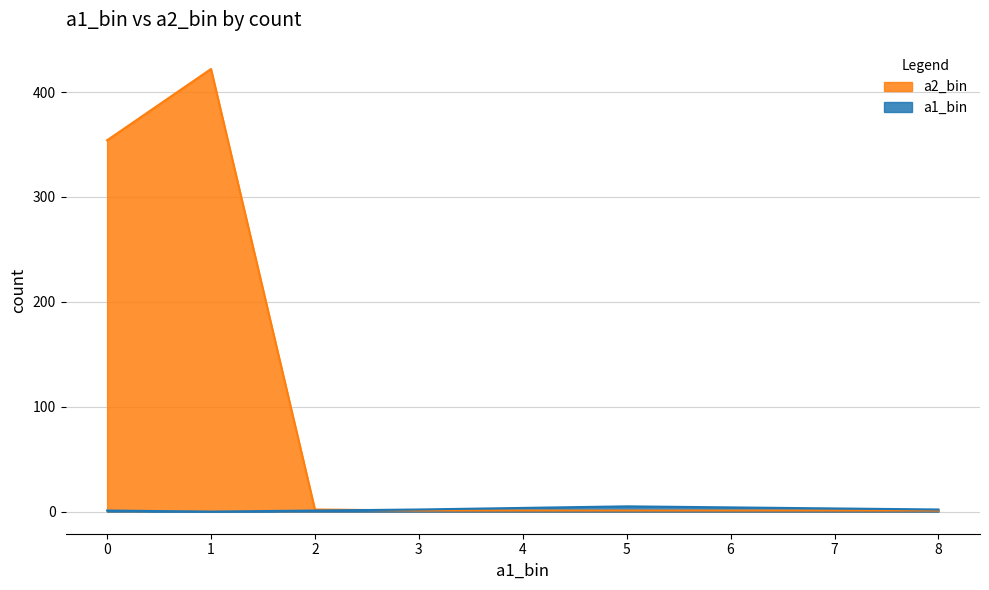

Is it true that a2_bin equals 104 at 0?

False